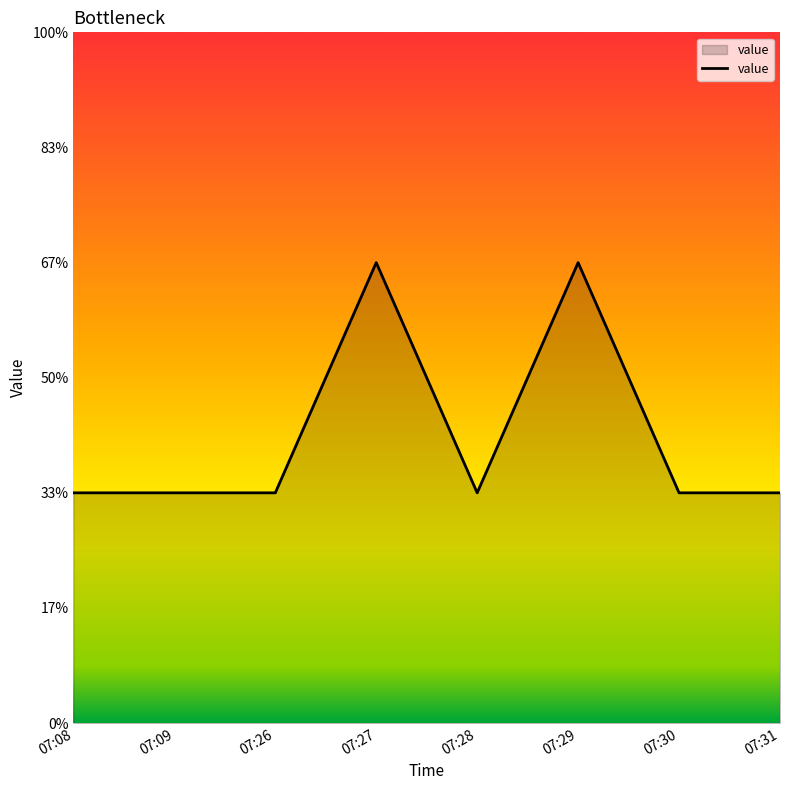

Is this an area chart (filled region under the line)?

Yes